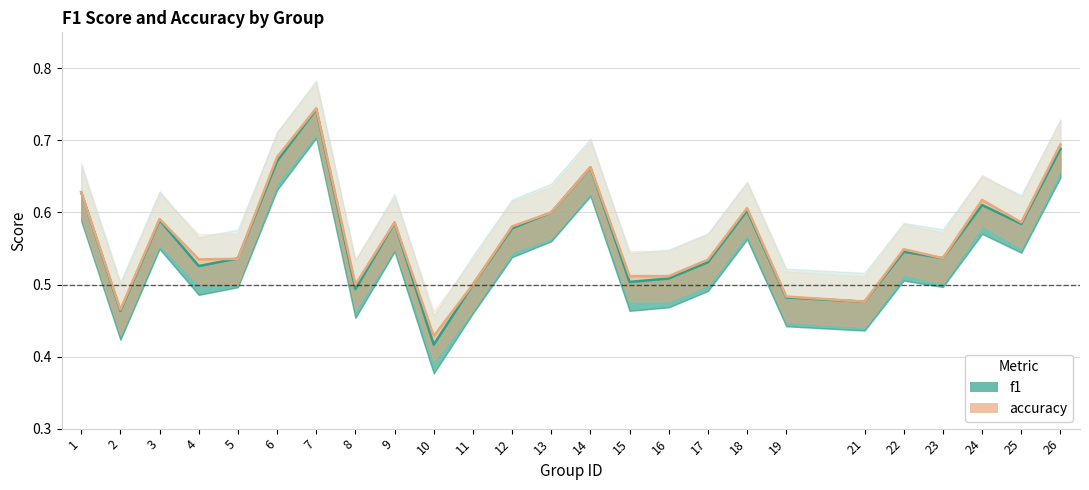

What are all the series names shown in the legend?

f1, accuracy